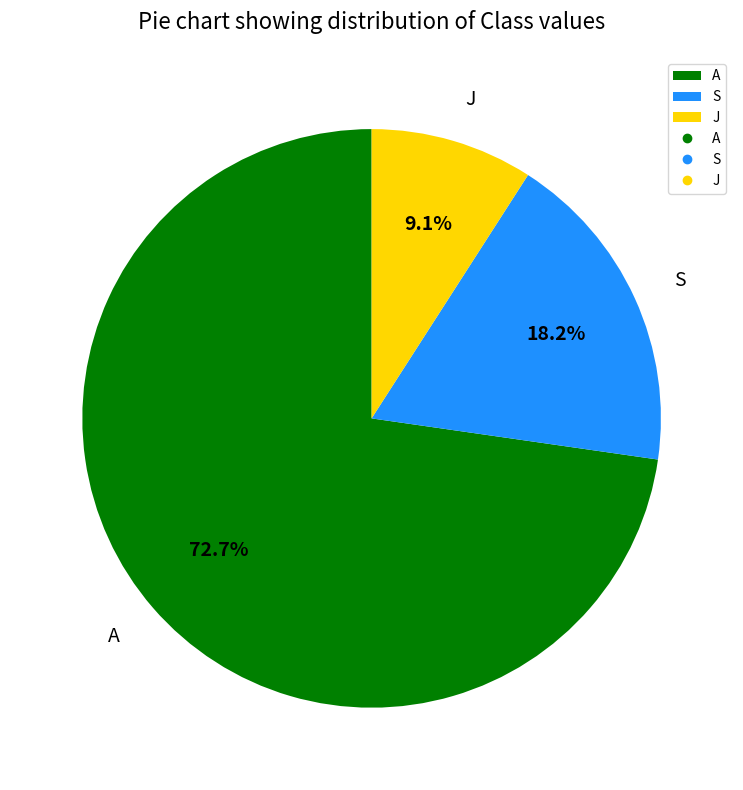

Rank the categories by value from lowest to highest.

J, S, A